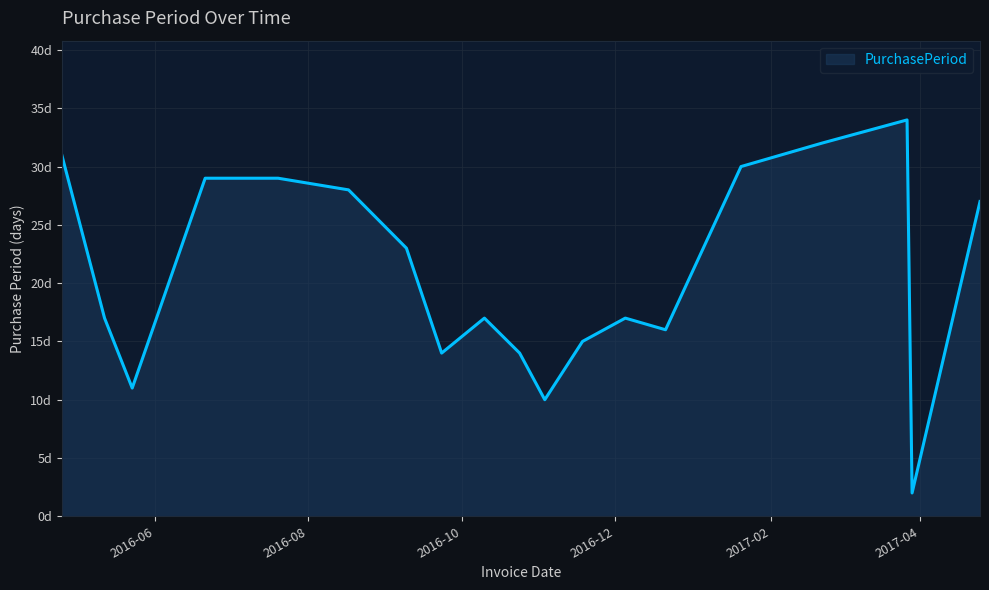

Is this an area chart (filled region under the line)?

Yes